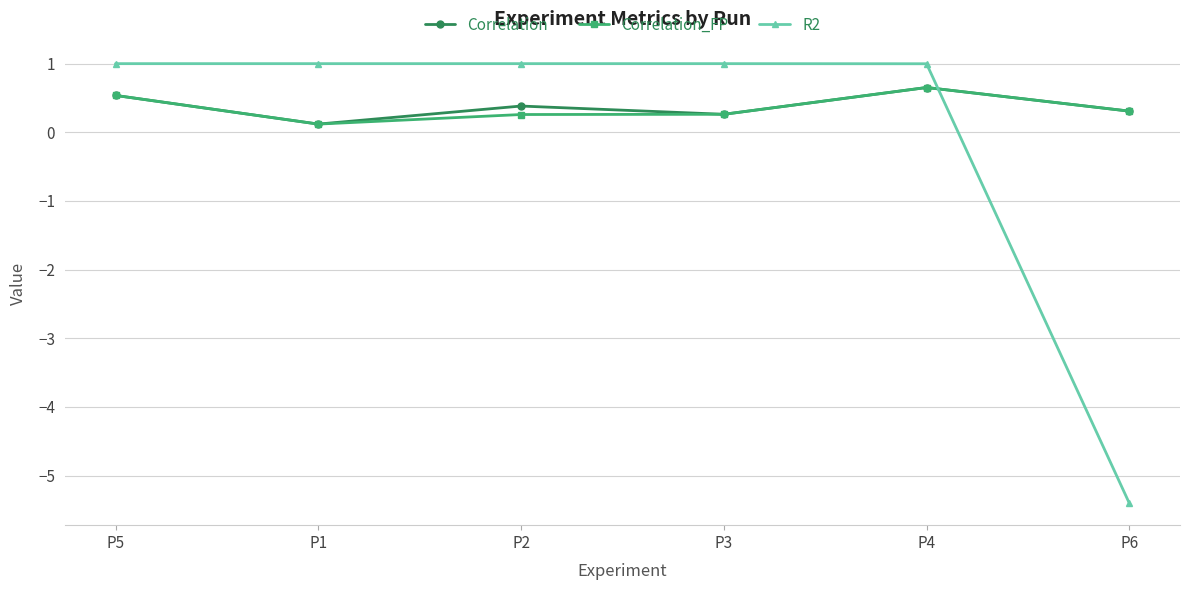

Reading left to right, what are all the values shown in this chart?

Correlation: P5=0.5	P1=0.1	P2=0.4	P3=0.3	P4=0.7	P6=0.3
Correlation_FP: P5=0.5	P1=0.1	P2=0.3	P3=0.3	P4=0.7	P6=0.3
R2: P5=1.0	P1=1.0	P2=1.0	P3=1.0	P4=1.0	P6=-5.4